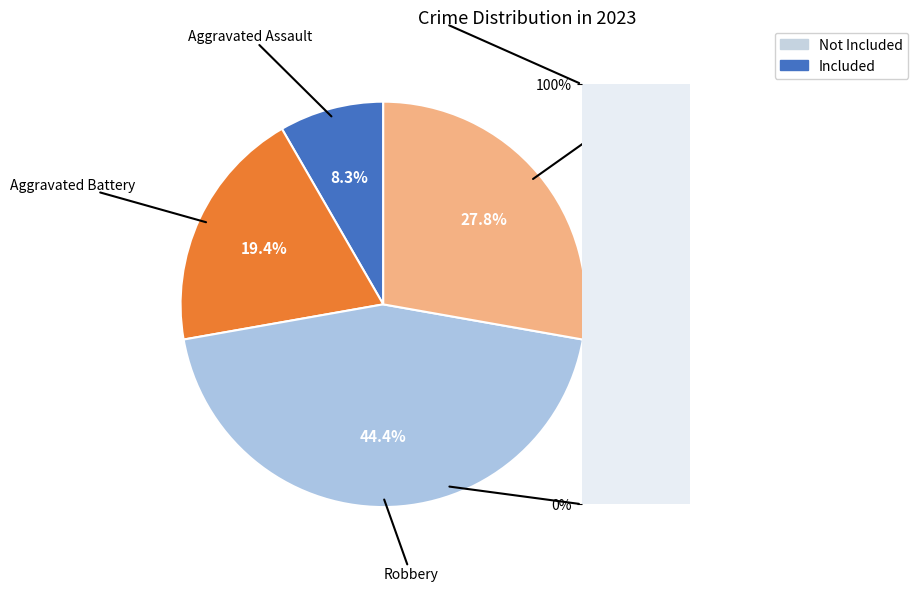

Approximately how many times larger is the value at Robbery compared to Theft?

1.6